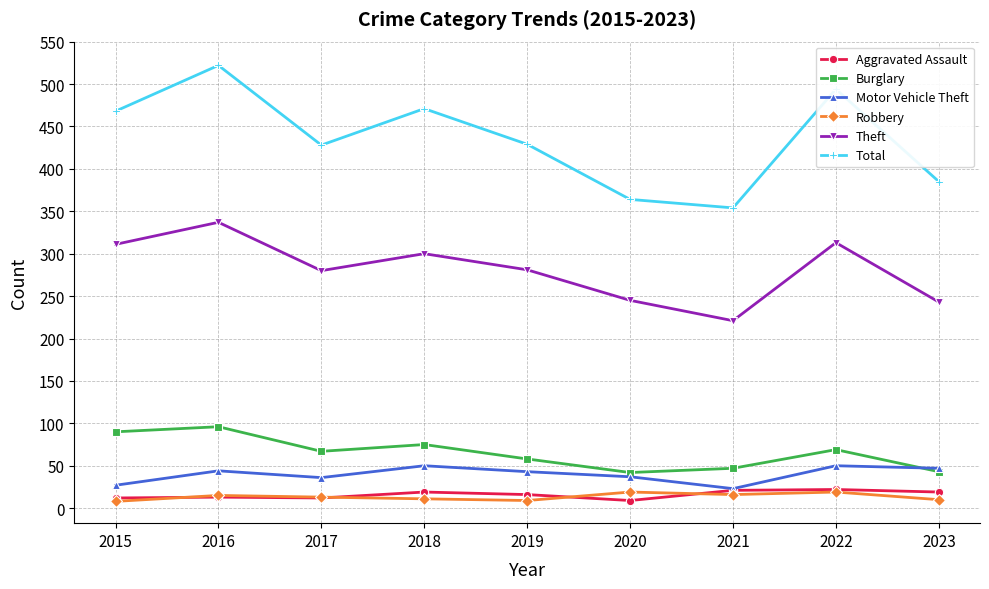

How many categories are shown in the chart?

9